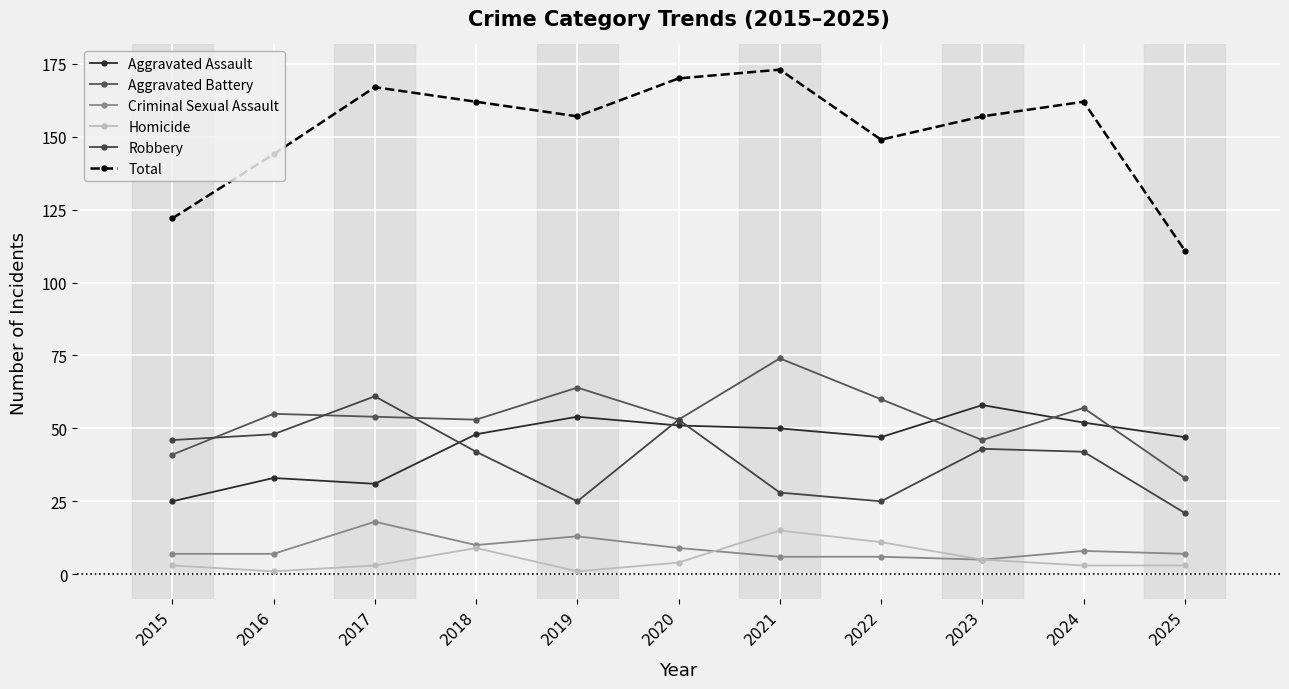

What is the difference between the Homicide values at 2022 and 2016?

10